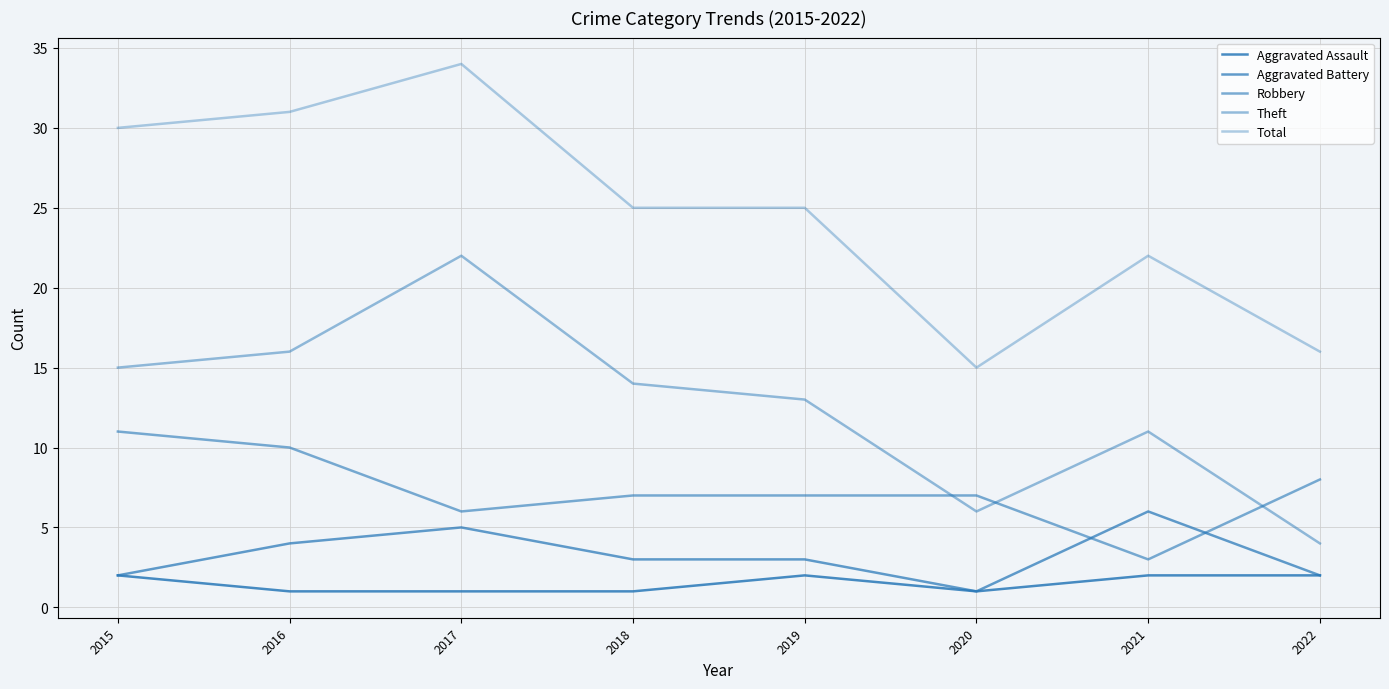

At which category is the sum across all series the highest?

2017